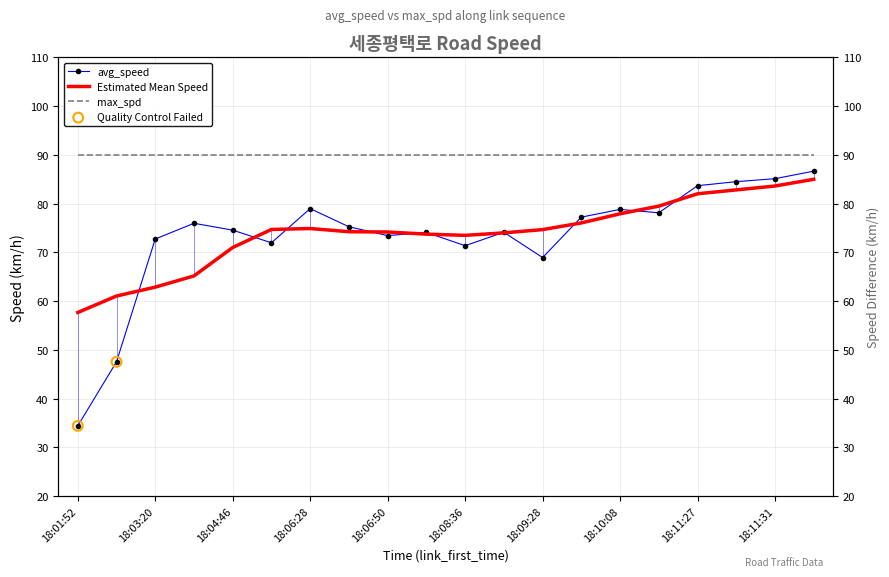

Which series has the widest spread of Y values?

avg_speed